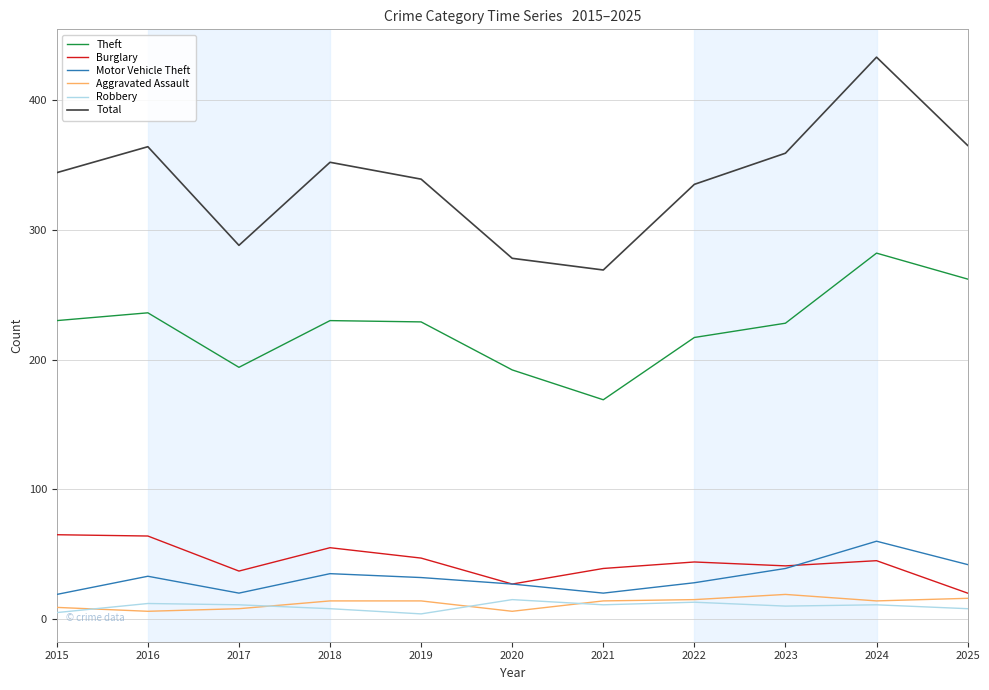

What is the approximate value of Robbery at 2022?

13